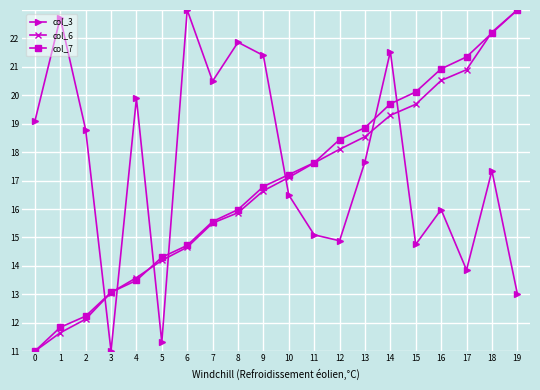

What are all the series names shown in the legend?

col_3, col_6, col_7